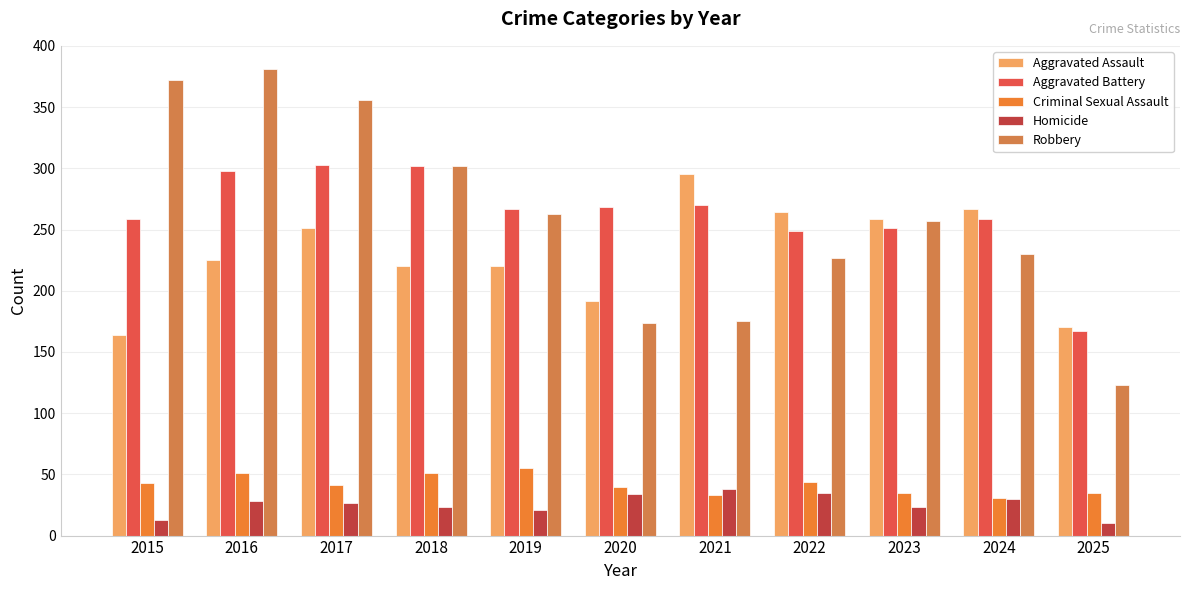

Reading left to right, list all the values displayed in this chart.

Aggravated Assault: 164	225	251	220	220	192	295	264	259	267	170
Aggravated Battery: 259	298	303	302	267	268	270	249	251	259	167
Criminal Sexual Assault: 43	51	41	51	55	40	33	44	35	31	35
Homicide: 13	28	27	23	21	34	38	35	23	30	10
Robbery: 372	381	356	302	263	174	175	227	257	230	123